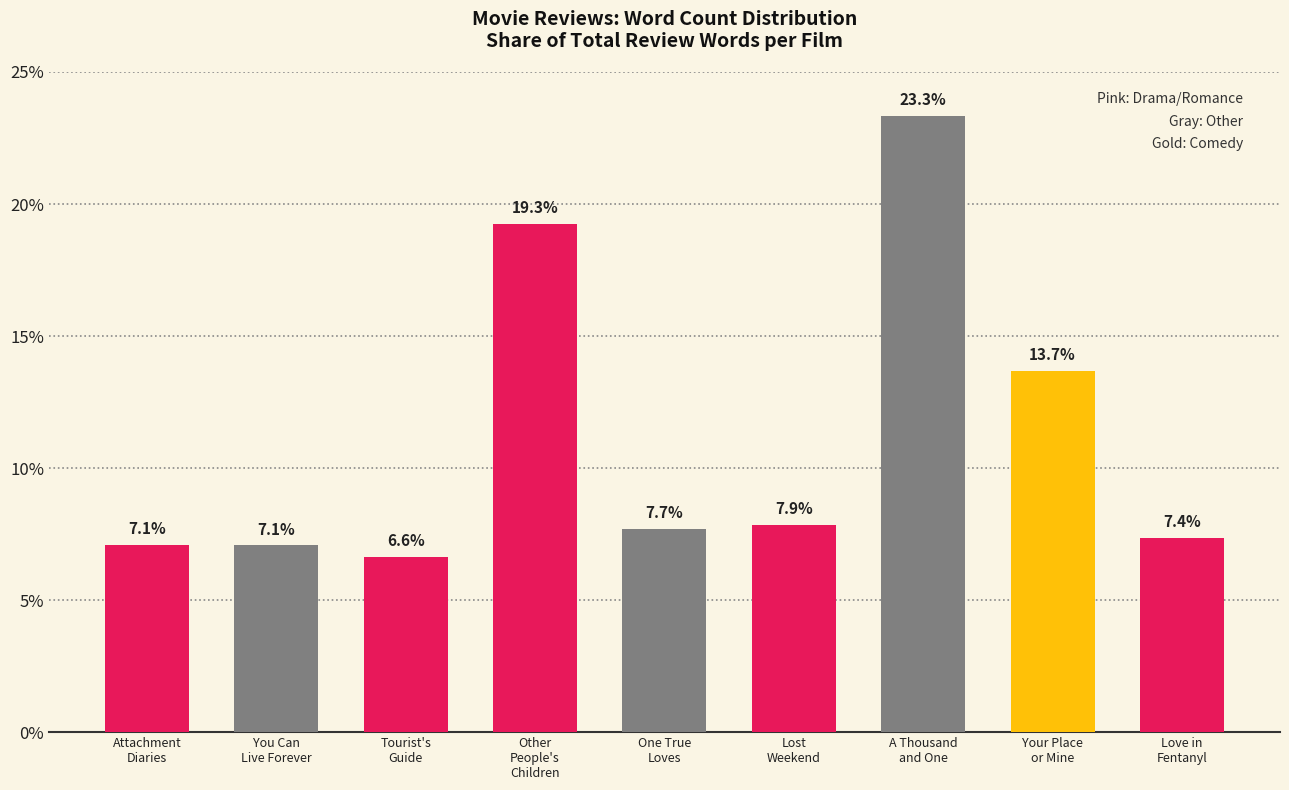

What is the minimum value shown in the chart?

6.6